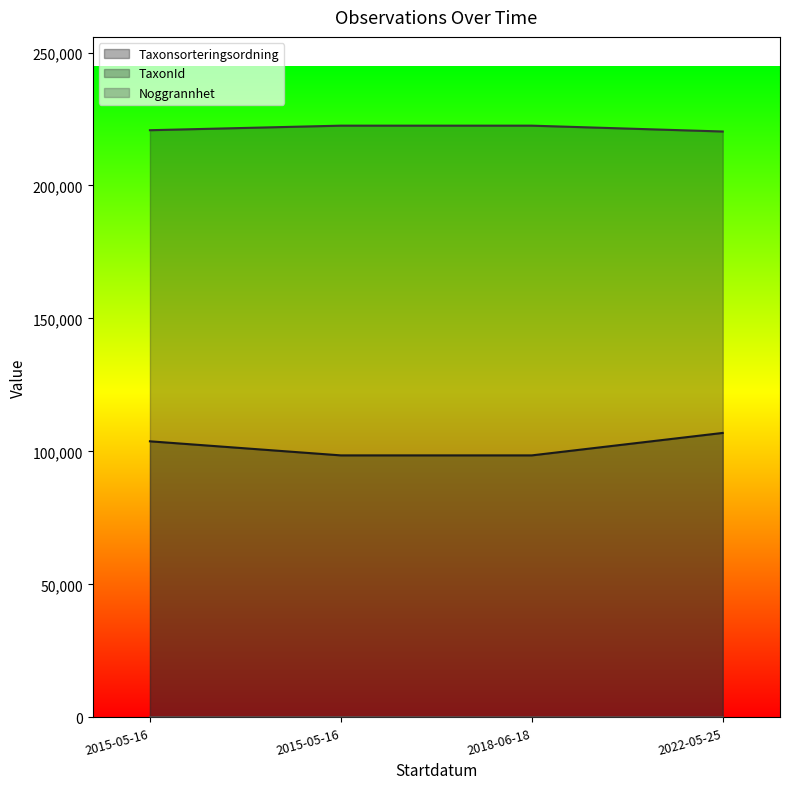

What is the sum of all Noggrannhet values?

150